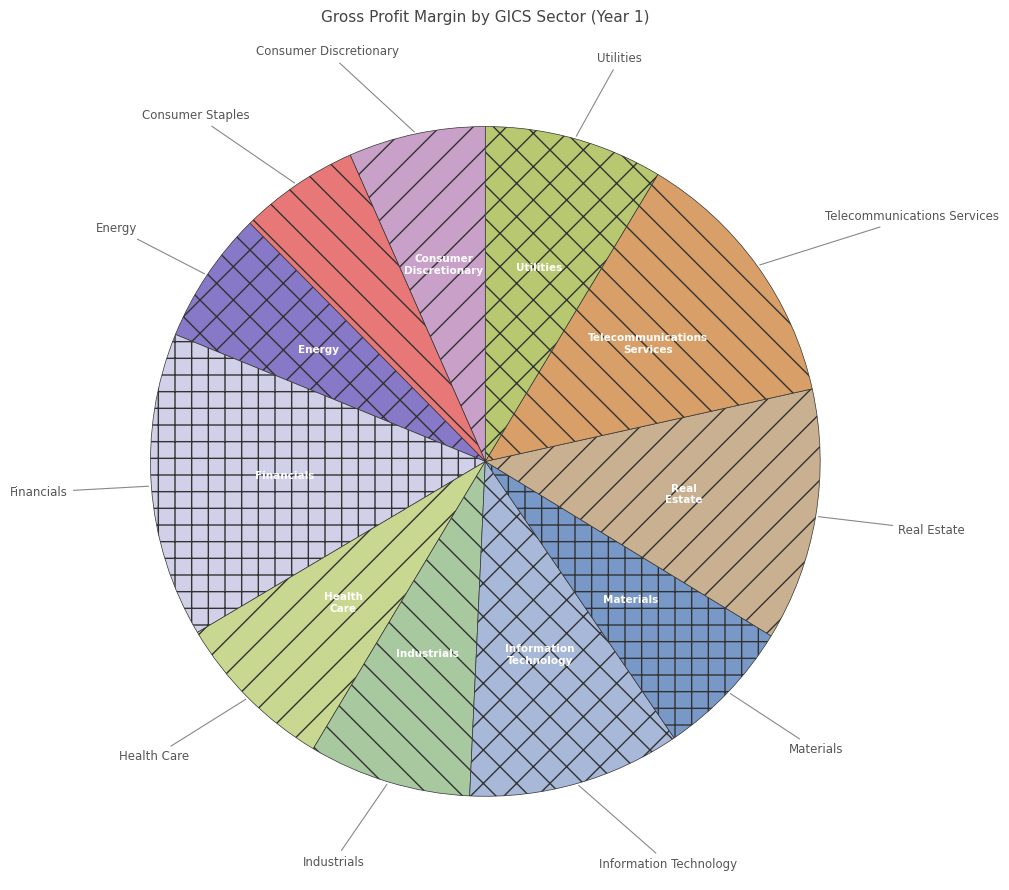

How many slices are in this pie chart?

11